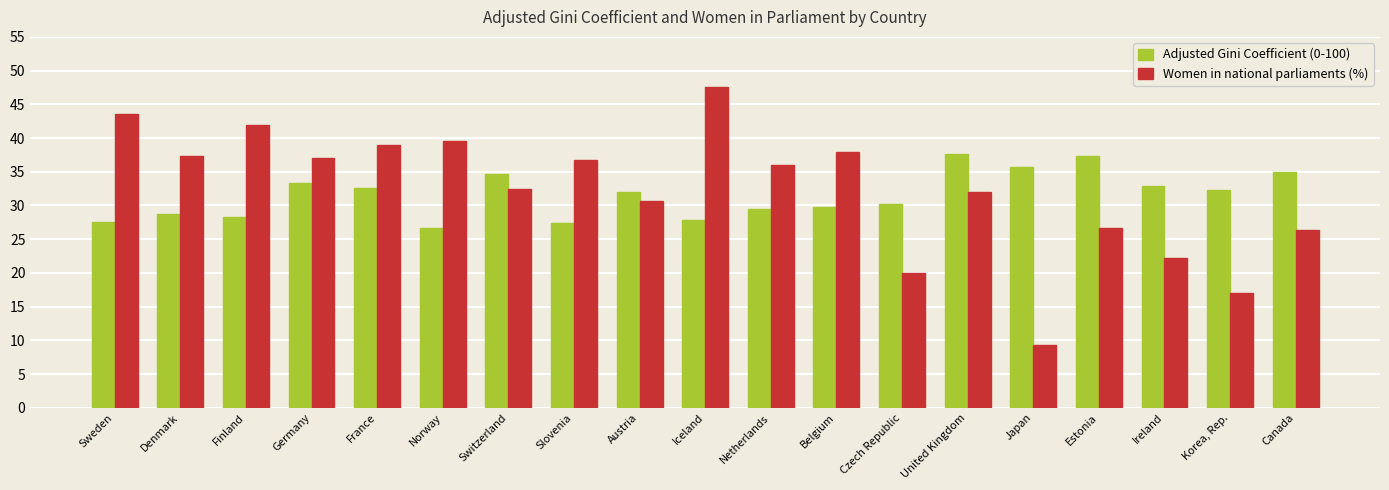

How many series are shown in this chart?

2